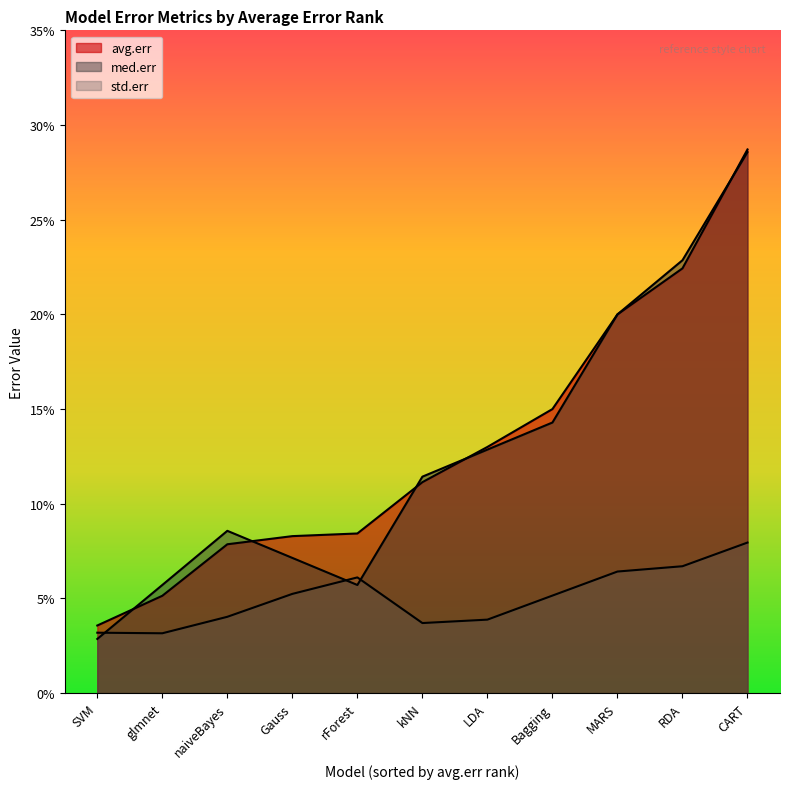

What is the average value of the avg.err series?

0.1